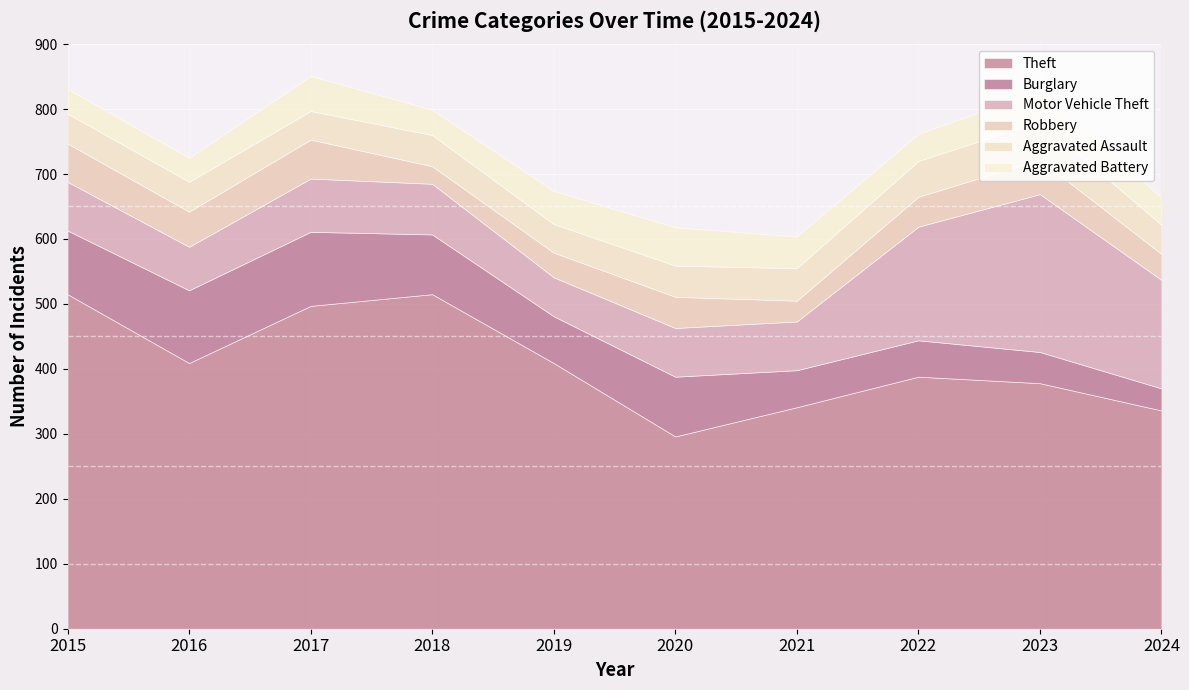

At which category is the sum across all series the highest?

2017